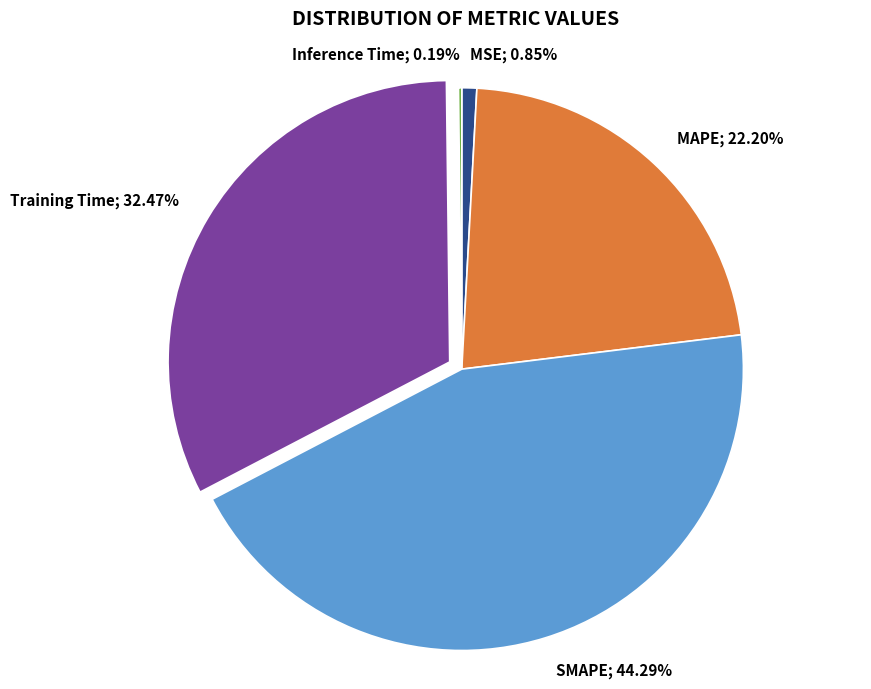

Is there any slice that represents more than half of the pie?

No